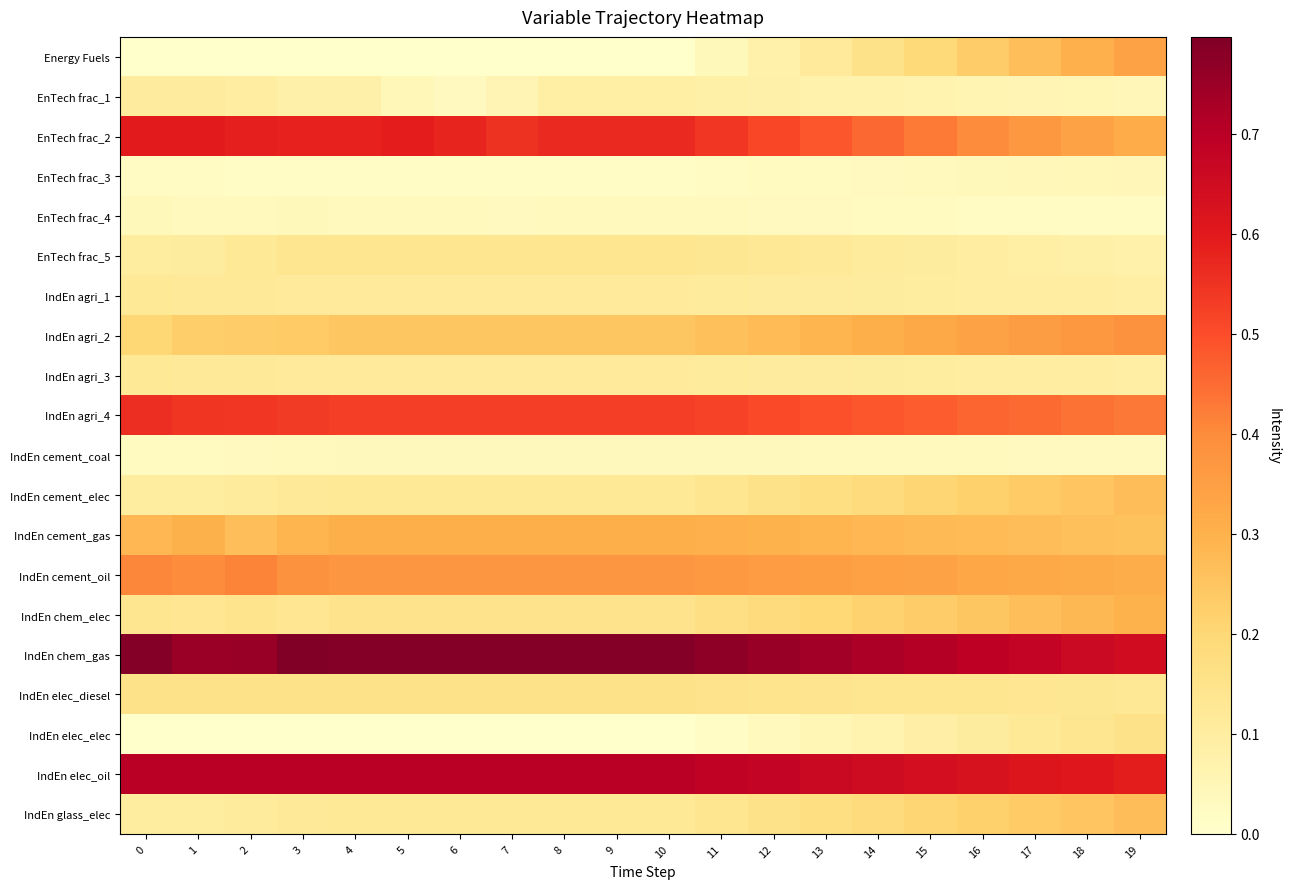

How many data points does each series have?

20